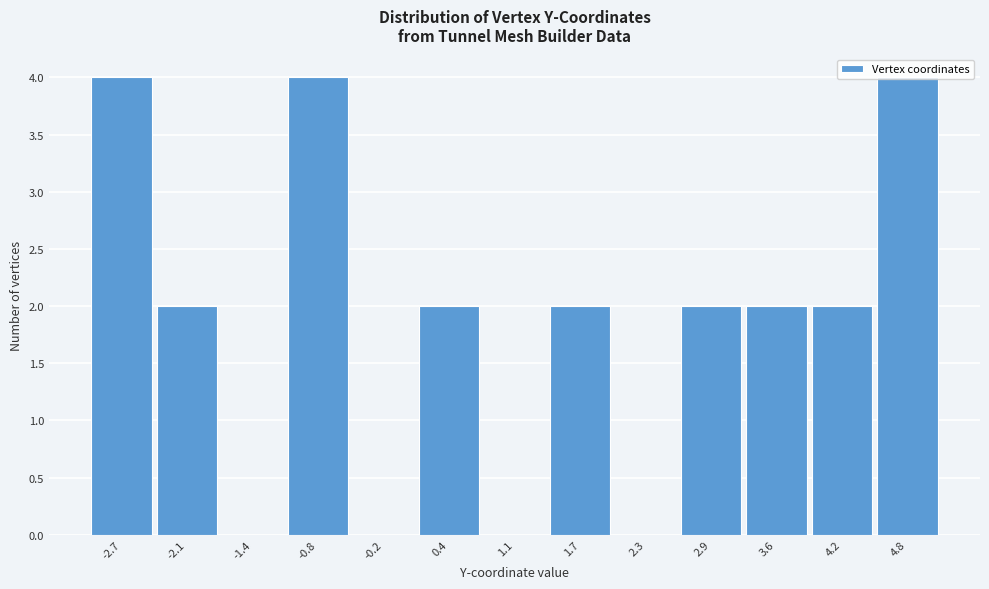

What is the sum of the values at 4.2 and 1.7?

4